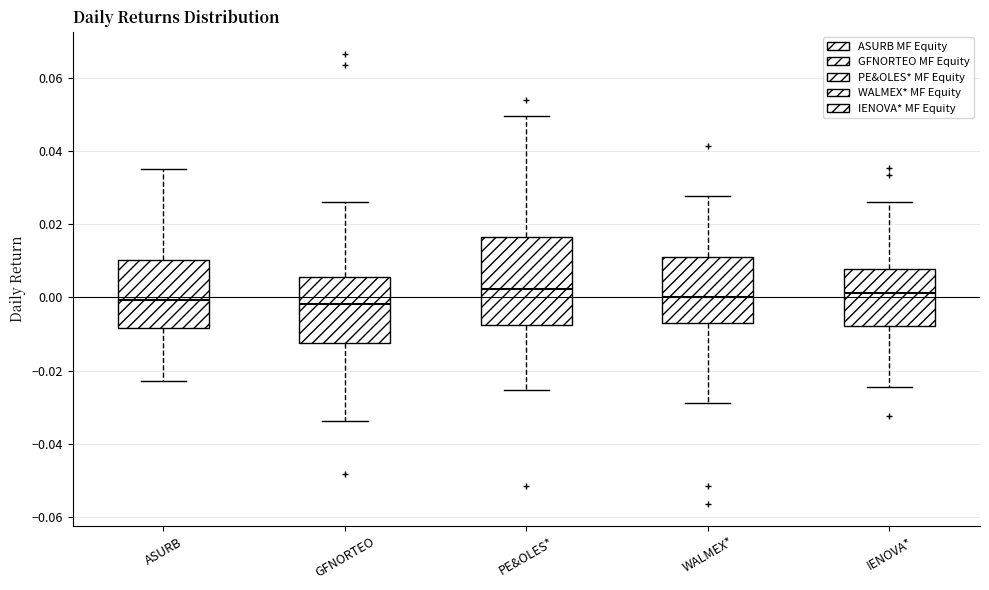

Reading left to right, read every box against the y-axis: the position of its median line, the range the box covers, and the ends of its whiskers. The values are not printed on the chart, so give them approximately, as read against the axis.

ASURB: median 0.000, box -0.008 to 0.010, whiskers -0.022 to 0.036
GFNORTEO: median -0.002, box -0.012 to 0.006, whiskers -0.034 to 0.026
PE&OLES*: median 0.002, box -0.008 to 0.016, whiskers -0.026 to 0.050
WALMEX*: median 0.000, box -0.006 to 0.010, whiskers -0.028 to 0.028
IENOVA*: median 0.002, box -0.008 to 0.008, whiskers -0.024 to 0.026